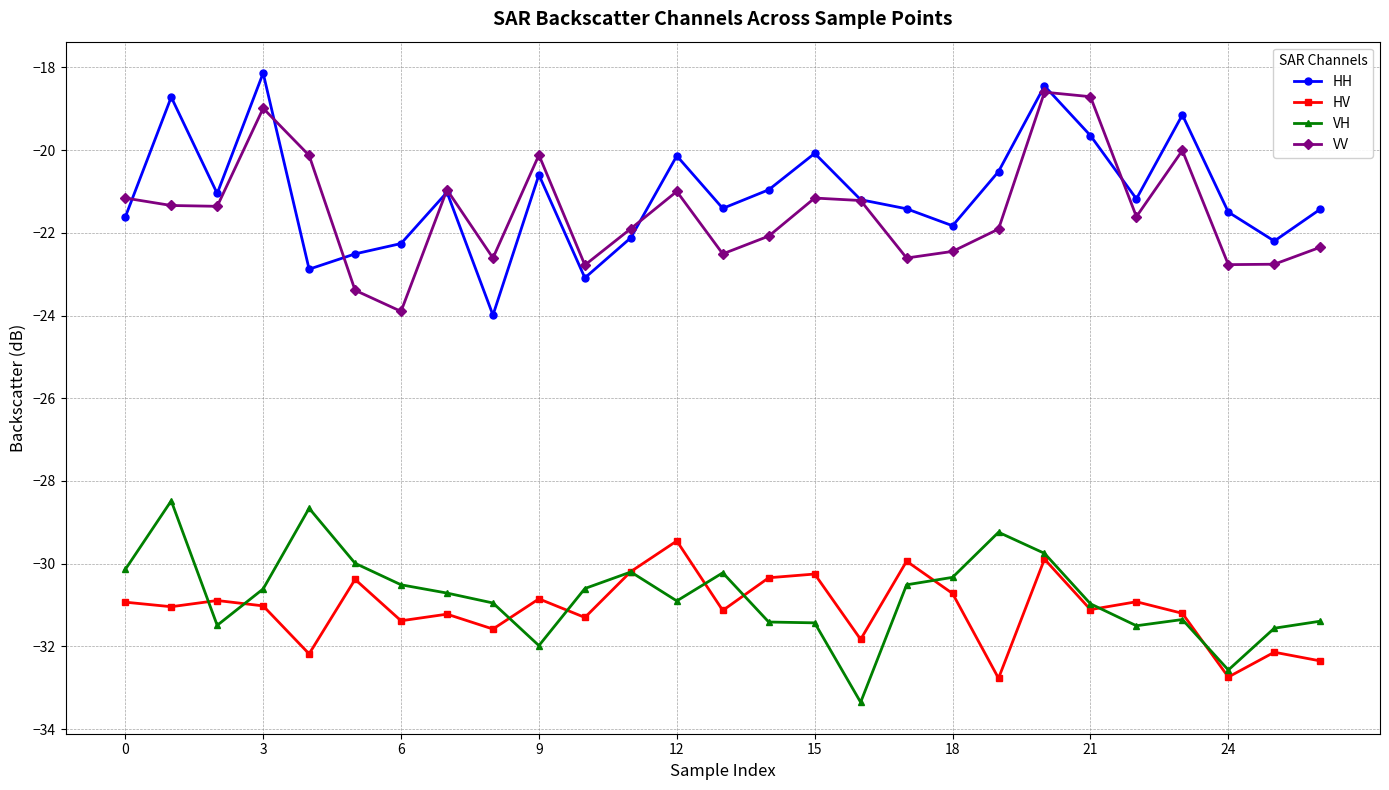

What is the maximum value shown in the chart?

-18.1